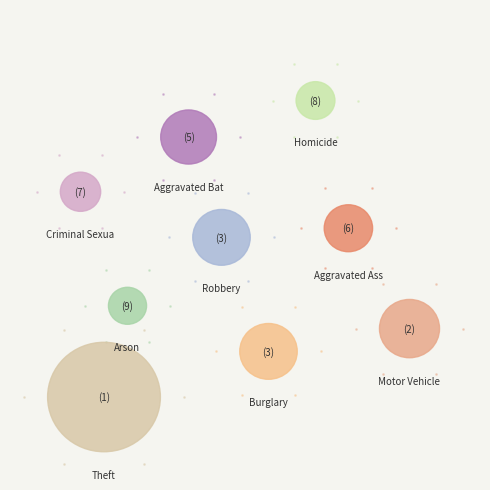

Between Theft and Criminal Sexual Assault, which is larger?

Theft